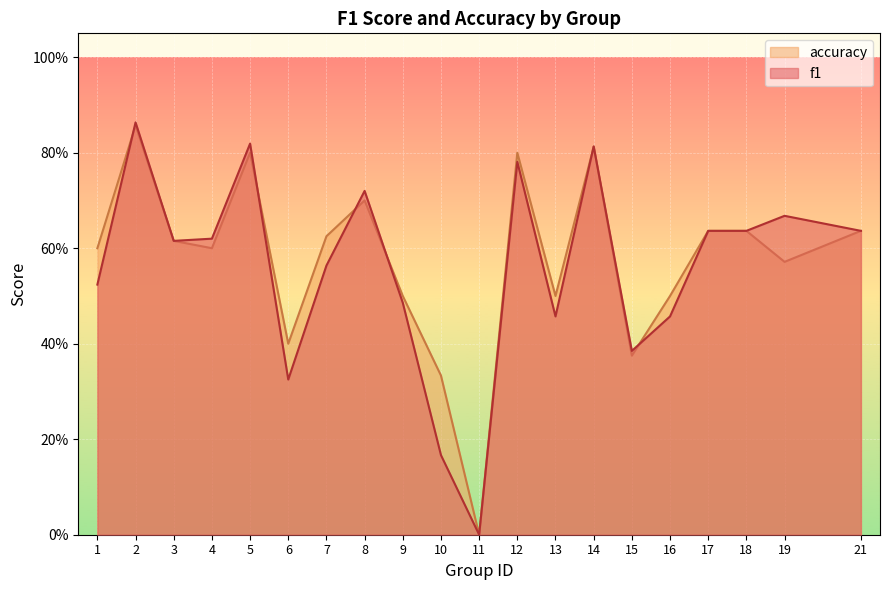

True or false: f1 and accuracy cross at least once.

True